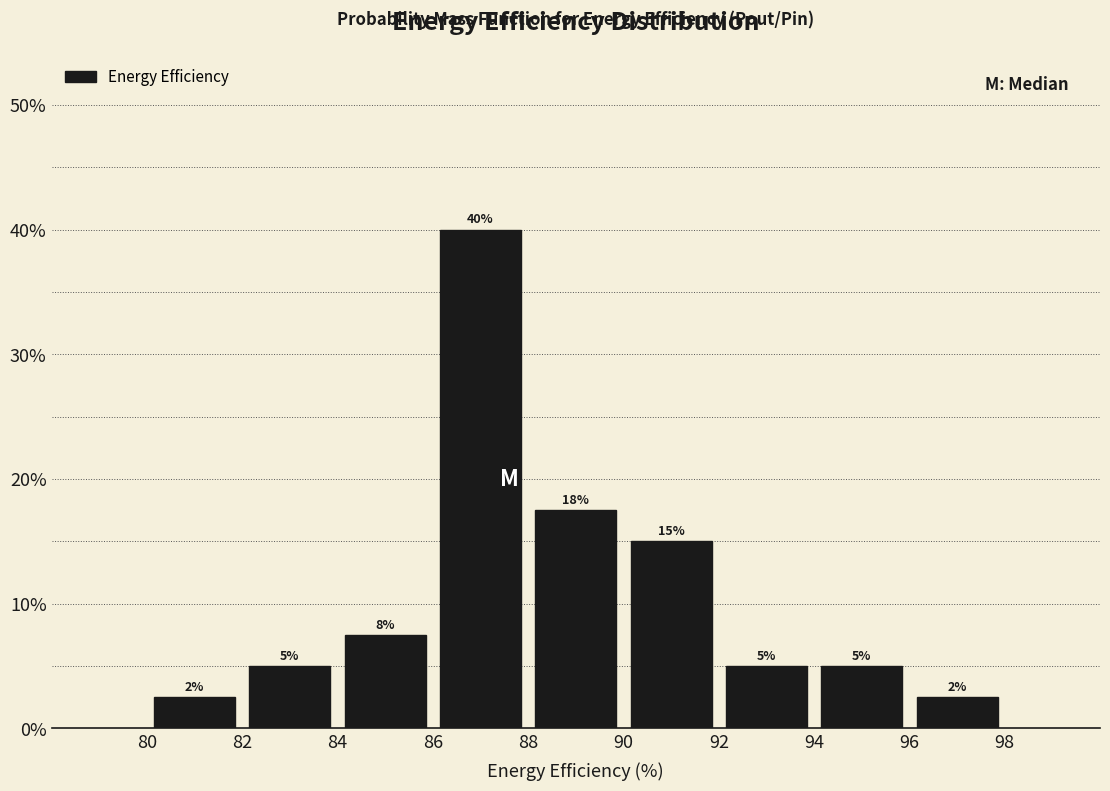

Over which range of the x-axis is the bar tallest?

86 to 88